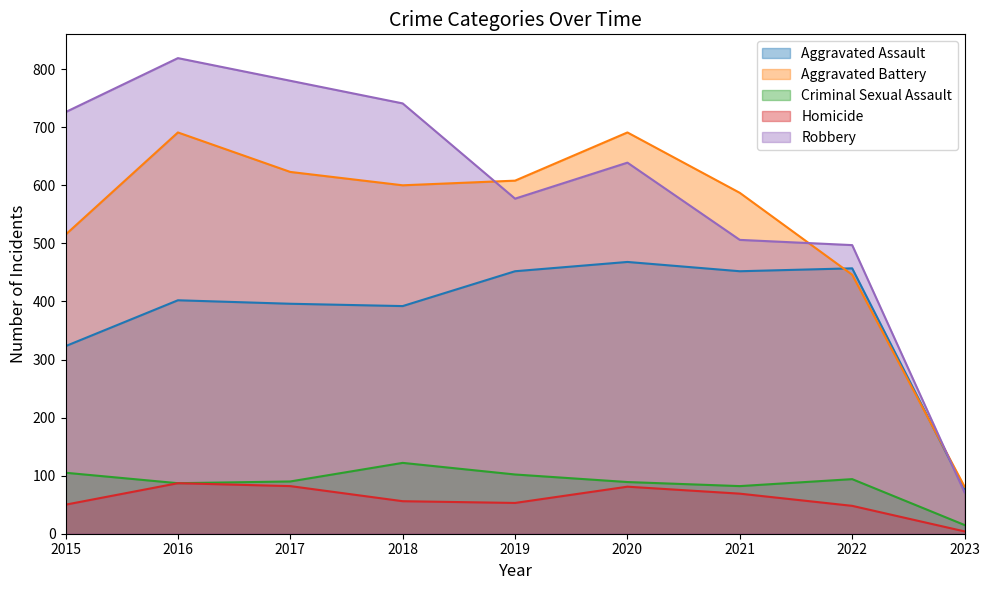

True or false: Criminal Sexual Assault and Homicide intersect in this chart.

False